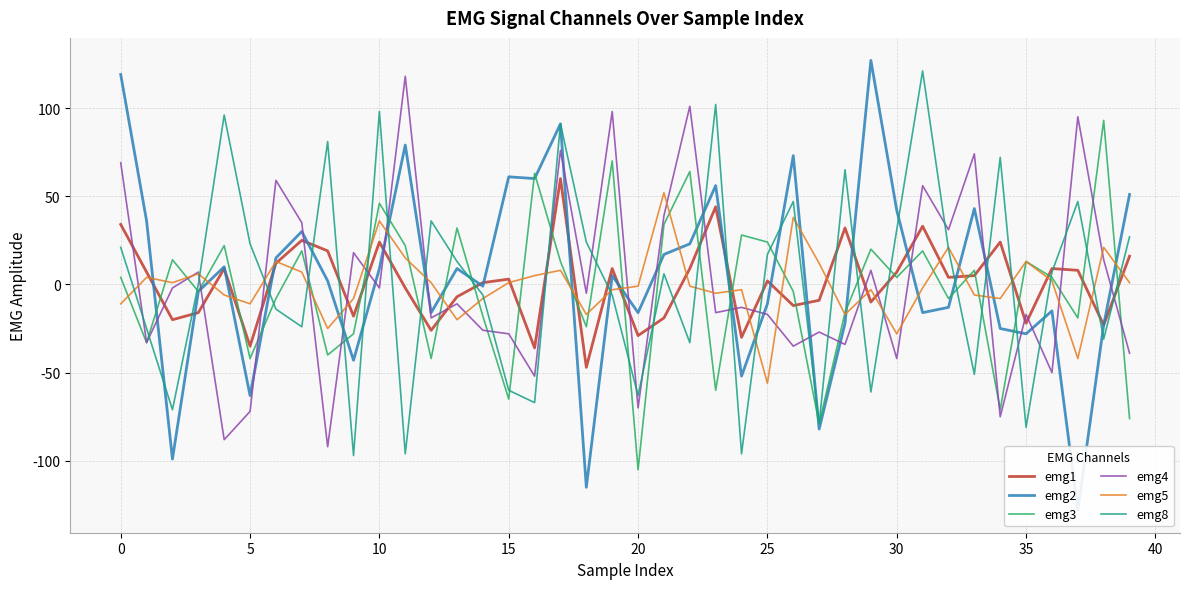

Reading right to left, transcribe all the data shown in this chart.

emg1: 16	-23	8	9	-22	24	5	4	33	7	-10	32	-9	-12	2	-30	44	9	-19	-29	9	-47	60	-36	3	1	-7	-26	-2	24	-18	19	25	12	-35	9	-16	-20	7	34
emg2: 51	-23	-128	-15	-28	-25	43	-13	-16	42	127	-22	-82	73	-11	-52	56	23	17	-16	5	-115	91	60	61	-1	9	-16	79	9	-43	2	30	15	-63	10	-4	-99	36	119
emg3: -76	93	-19	4	13	-71	8	-8	19	4	20	-16	-79	-4	24	28	-60	64	34	-105	70	-24	13	63	-65	-18	32	-42	22	46	-28	-40	19	-8	-42	22	-4	14	-33	4
emg4: -39	14	95	-50	-17	-75	74	31	56	-42	8	-34	-27	-35	-17	-13	-16	101	39	-70	98	-5	76	-52	-28	-26	-11	-19	118	-2	18	-92	35	59	-72	-88	7	-2	-33	69
emg5: 1	21	-42	2	13	-8	-6	21	-2	-28	-3	-17	12	38	-56	-3	-5	-1	52	-1	-3	-17	8	5	1	-8	-20	1	15	36	-8	-25	7	13	-11	-6	6	1	4	-11
emg8: 27	-31	47	7	-81	72	-51	20	121	31	-61	65	-79	47	17	-96	102	-33	6	-63	-6	24	91	-67	-60	-6	13	36	-96	98	-97	81	-24	-14	23	96	0	-71	-25	21